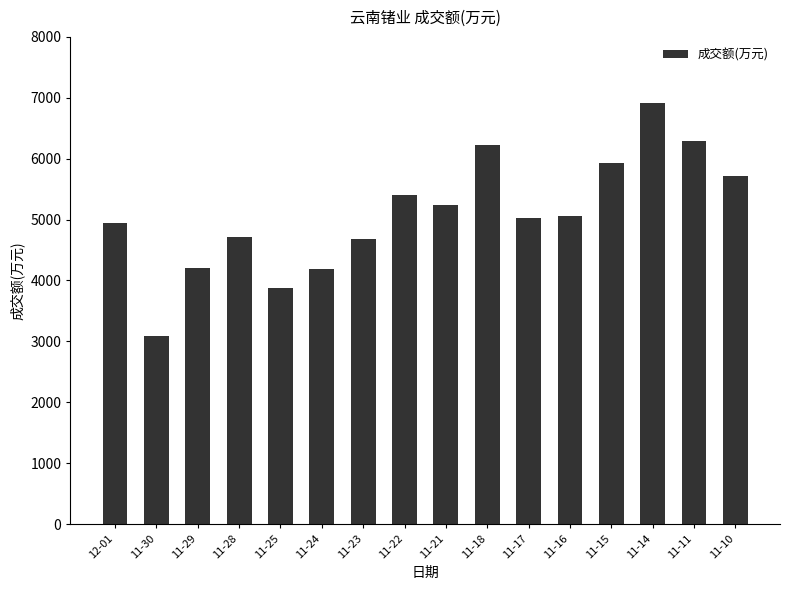

Which category has the highest value across all series?

11-14